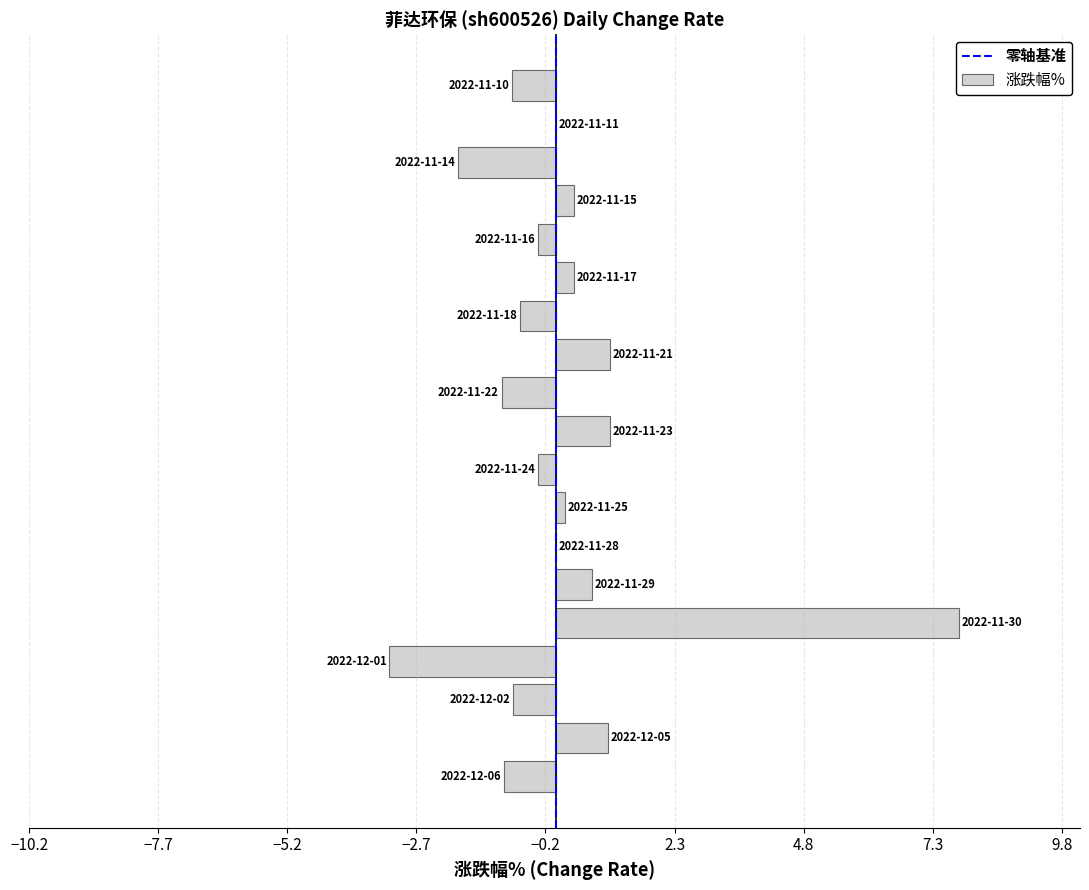

Count the number of categories in the chart.

19